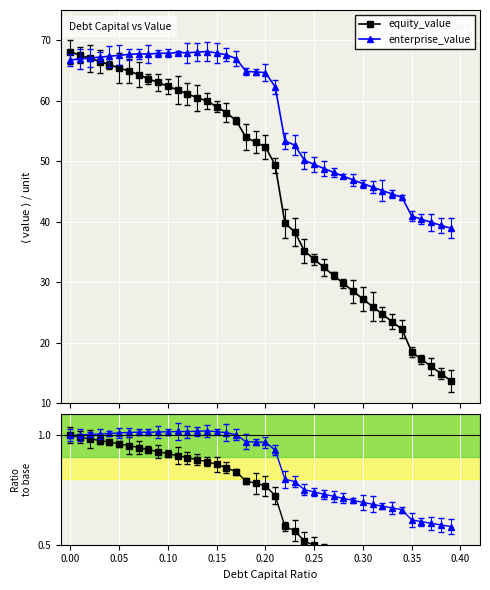

What is the value of the equity_value point at the 35th from the left?

22.3